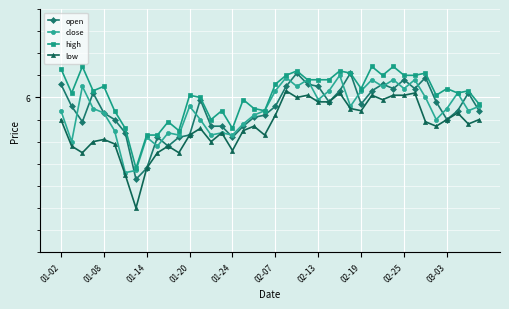

Is this an area chart (filled region under the line)?

No